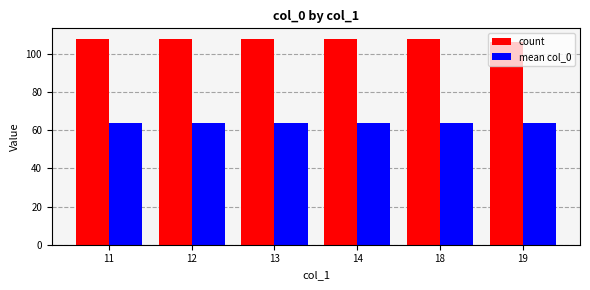

Which series has the widest spread of values?

count